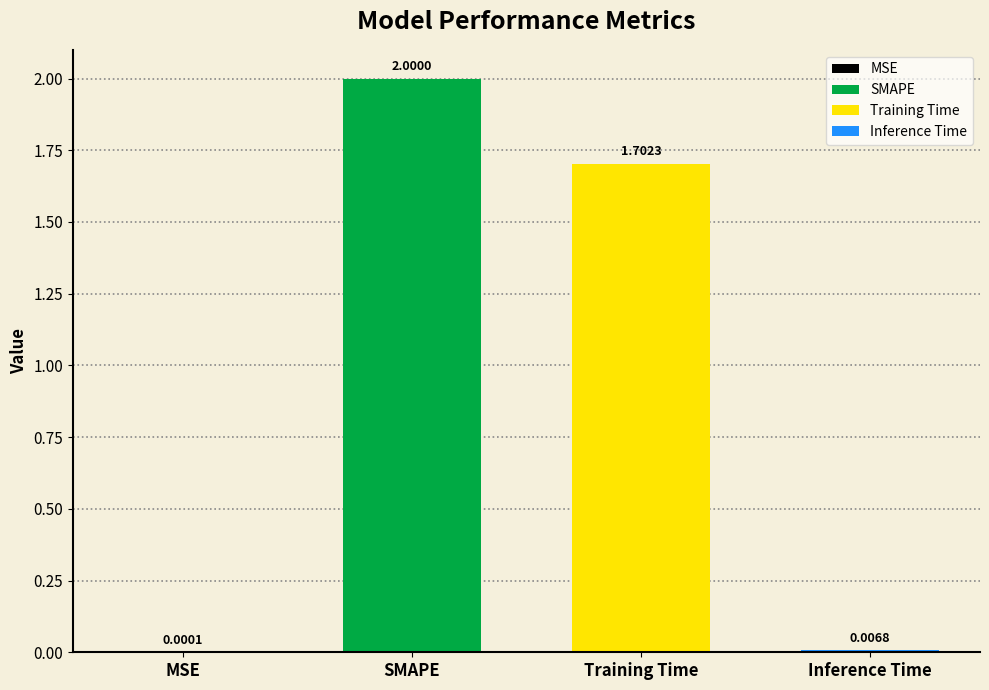

True or false: the data shows 2.6 at Training Time.

False